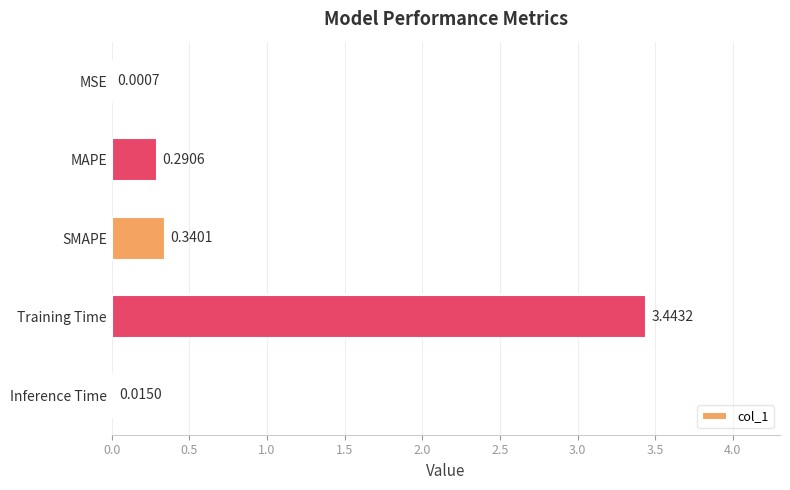

Which category has the highest value across all series?

Training Time